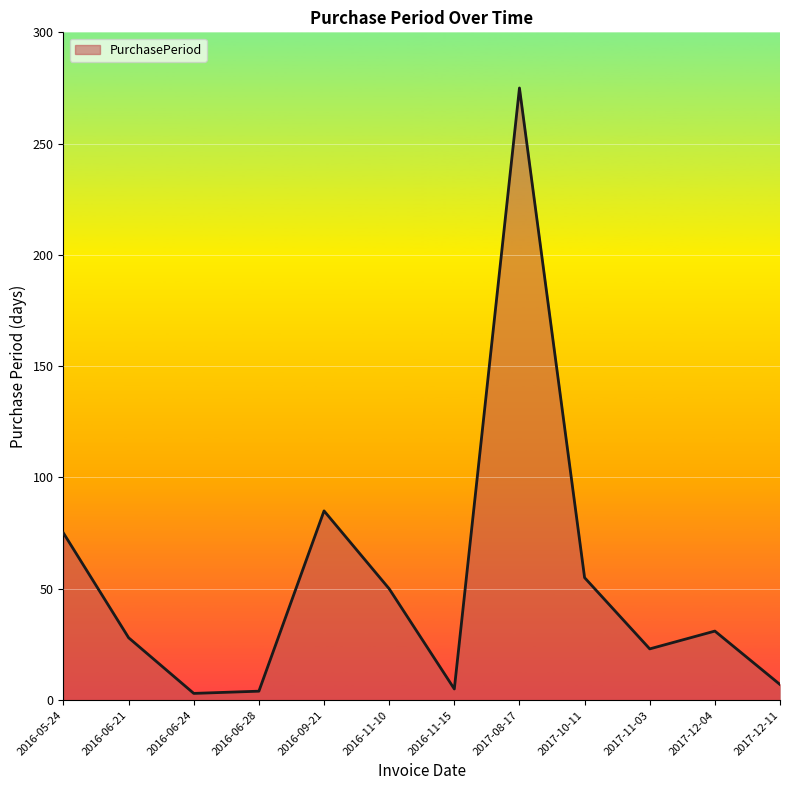

At which label does the data first exceed 31?

2016-05-24